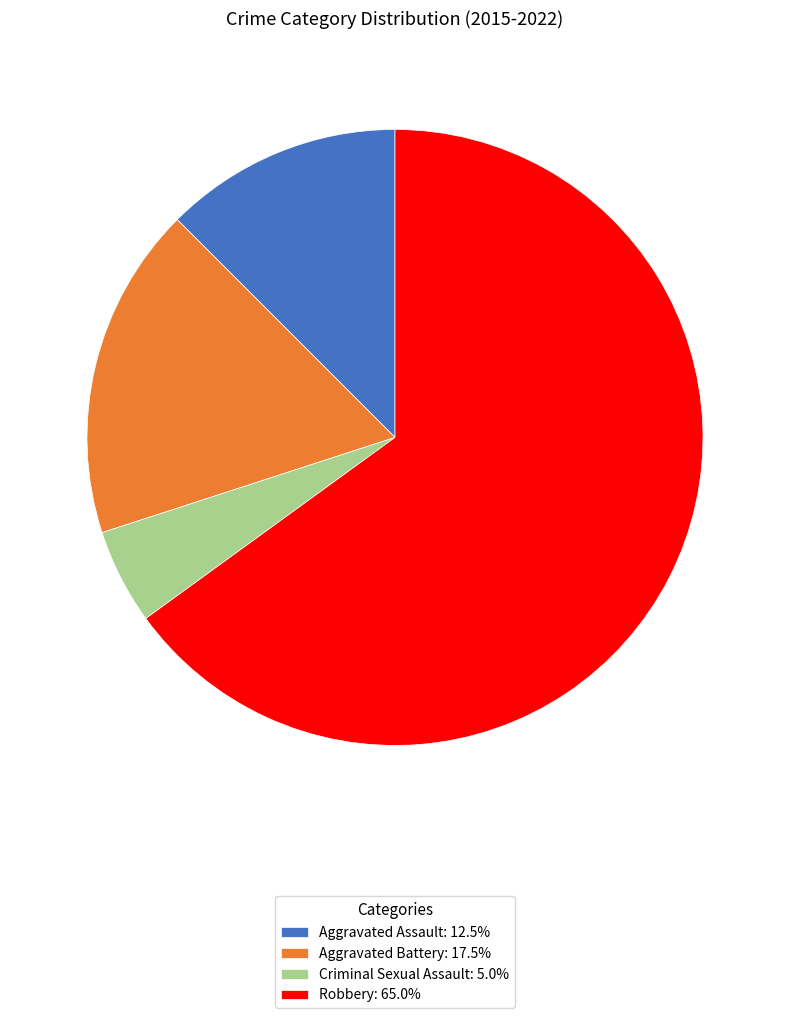

Is there any slice that represents more than half of the pie?

Yes